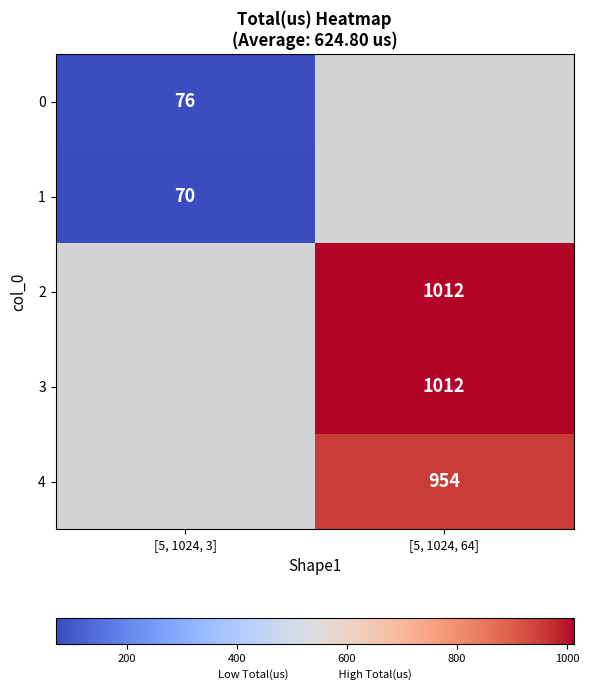

True or false: 4 has a value of 954 at [5, 1024, 64].

True